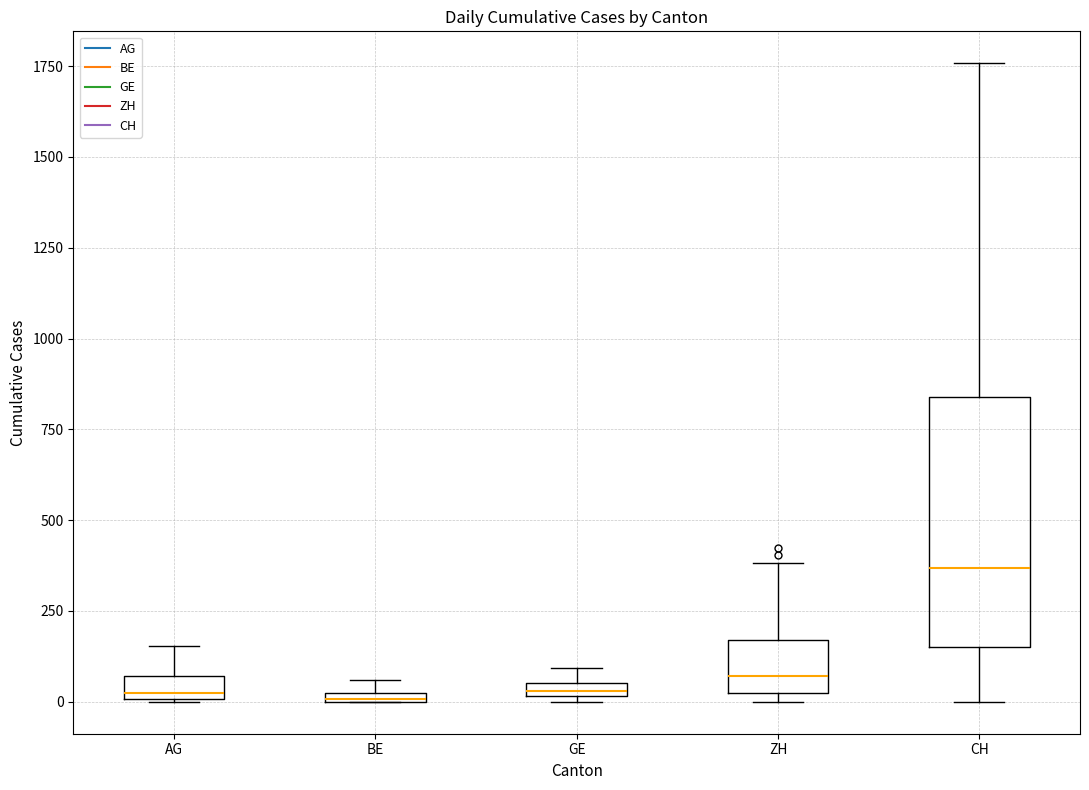

Where is the upper edge of the box for BE on the y-axis? The values are not printed on the chart, so give them approximately, as read against the axis.

50